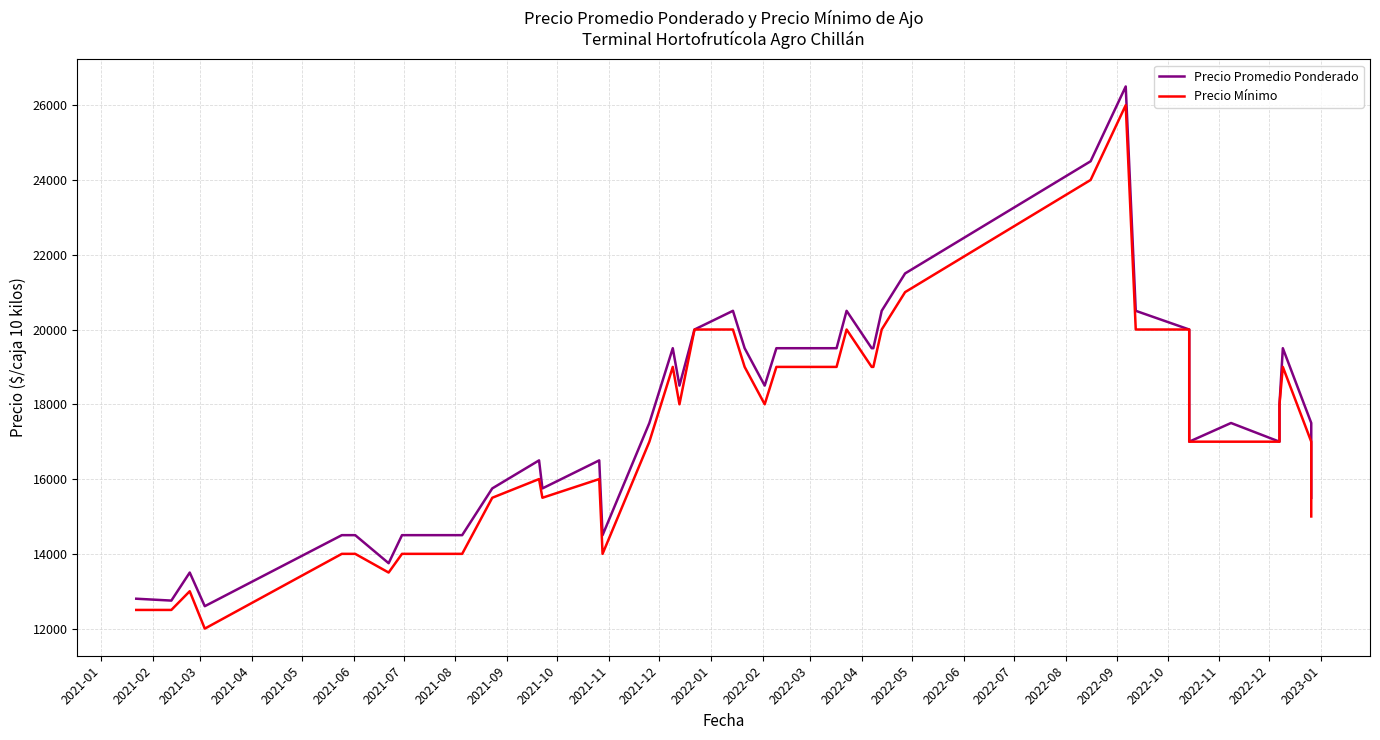

What is the greatest value displayed?

26500